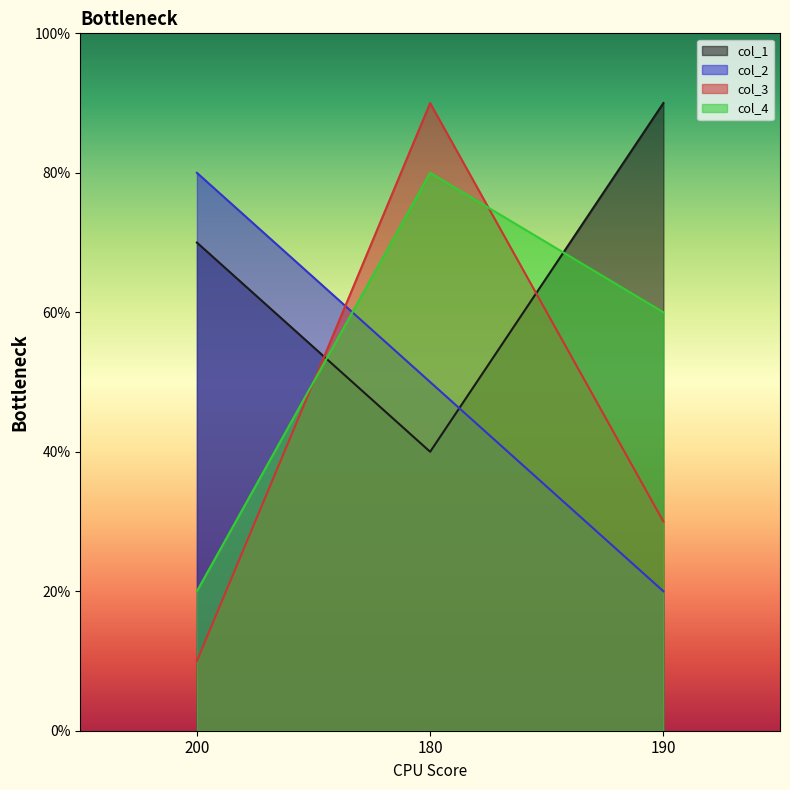

What is the label of the 1st point from the right?

190